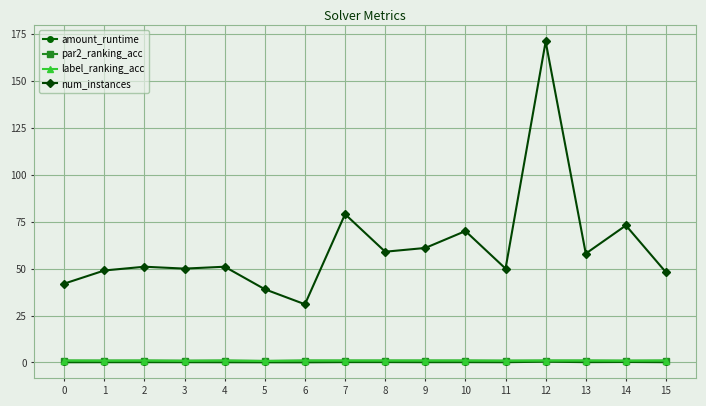

Is the value of num_instances at 4 greater than the value of par2_ranking_acc at 1?

Yes